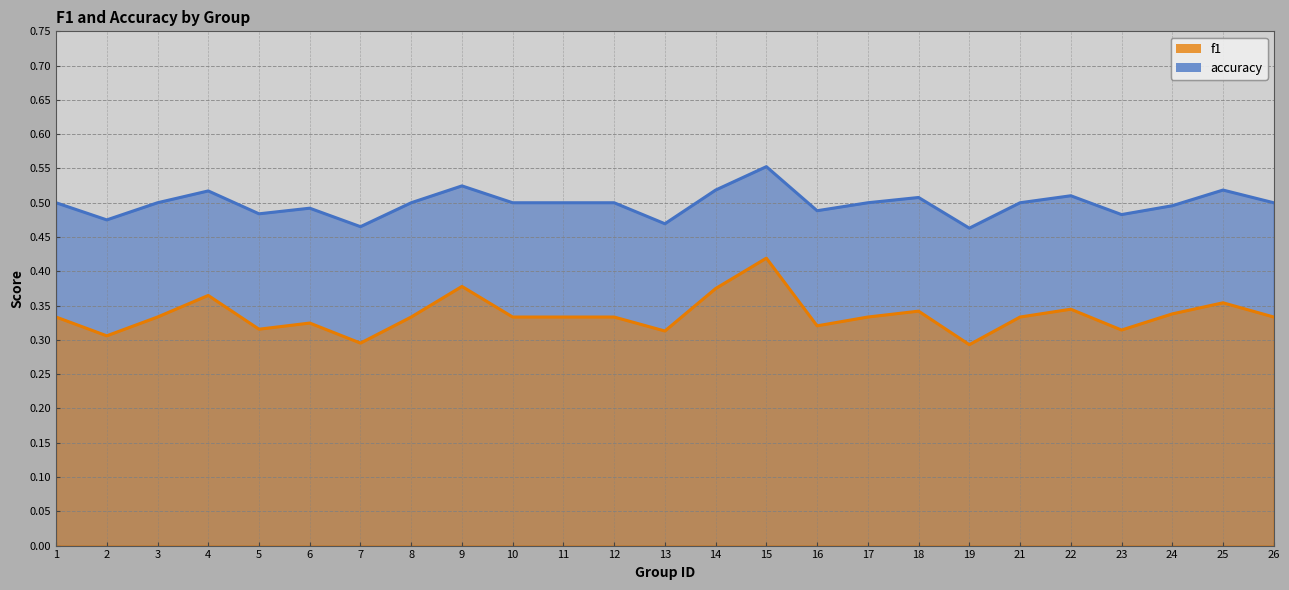

At which category is the sum across all series the highest?

15